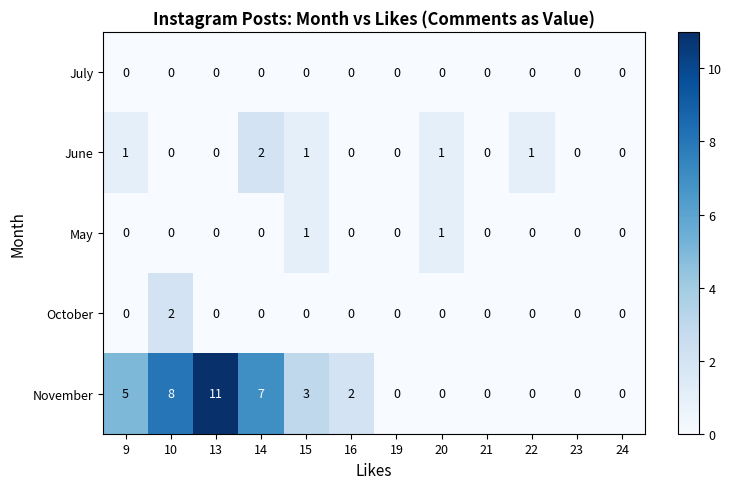

Which label corresponds to the largest value in the chart?

13